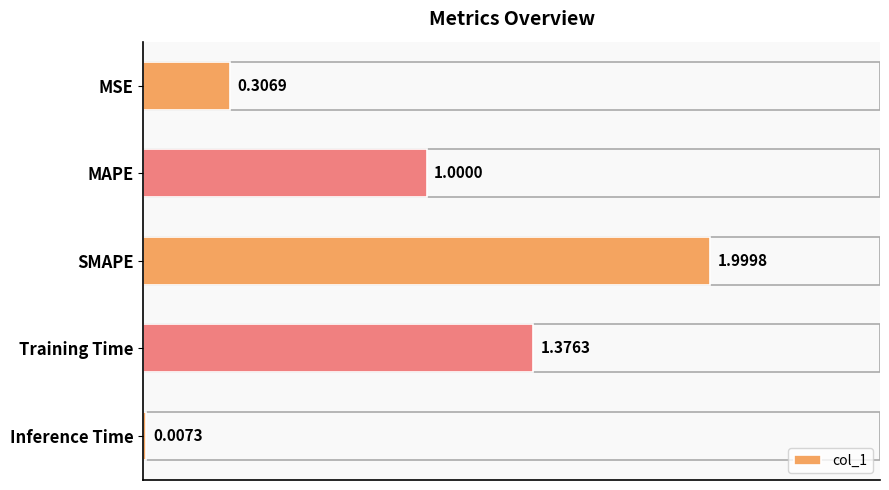

What is the change in value from MSE to MAPE?

+0.7